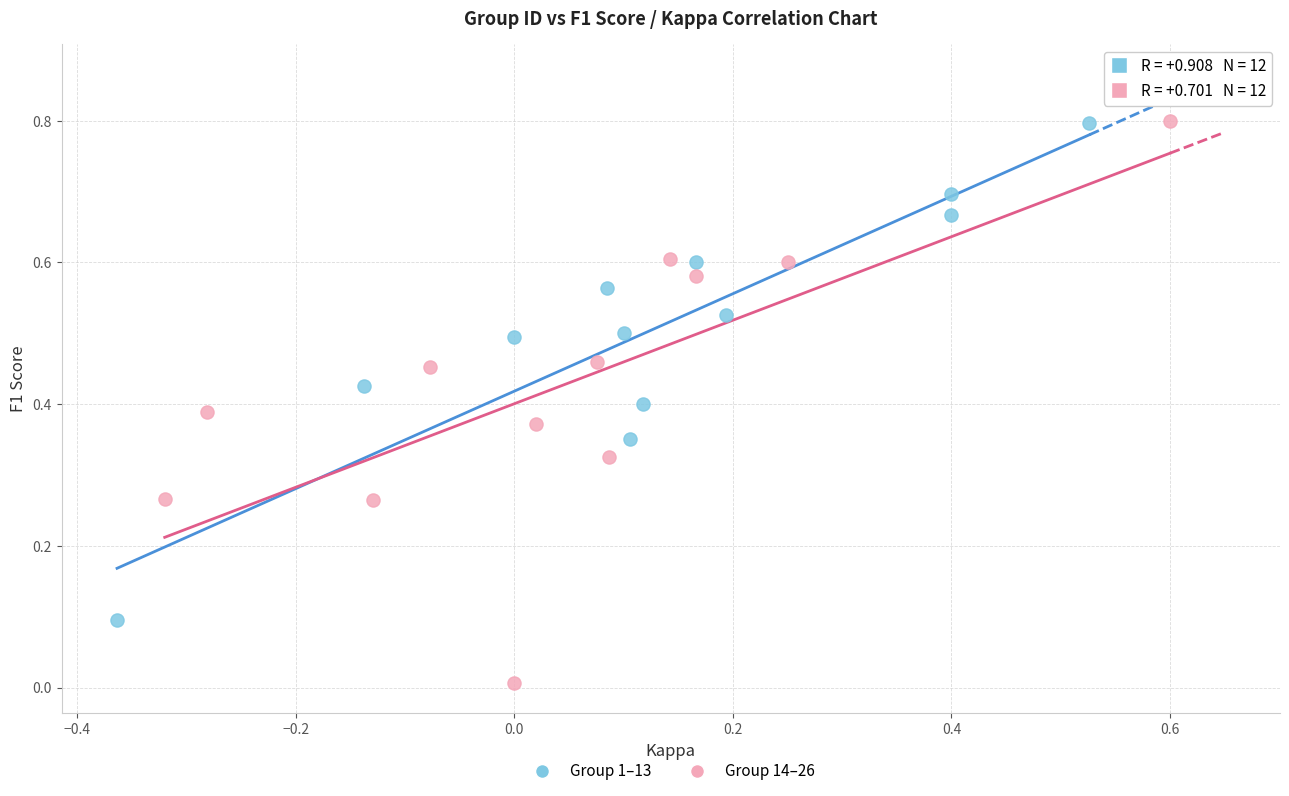

Which series has the largest Y range (max minus min)?

Group 14–26